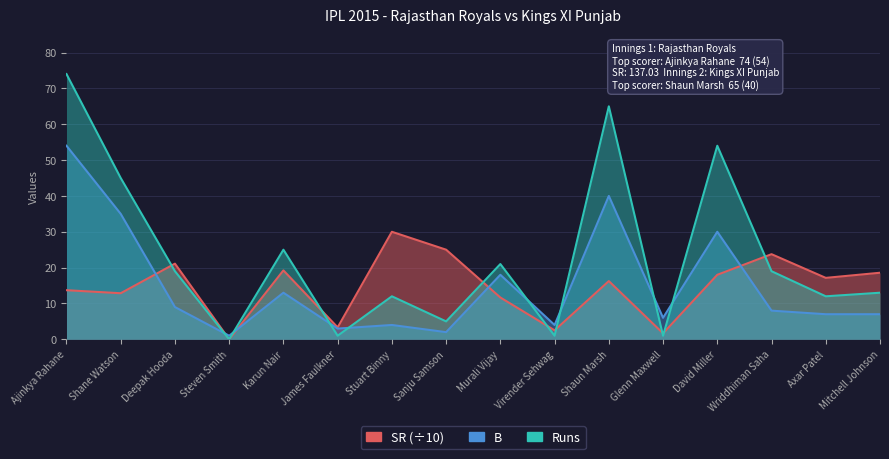

True or false: Runs has more than 2 interior local peaks.

True